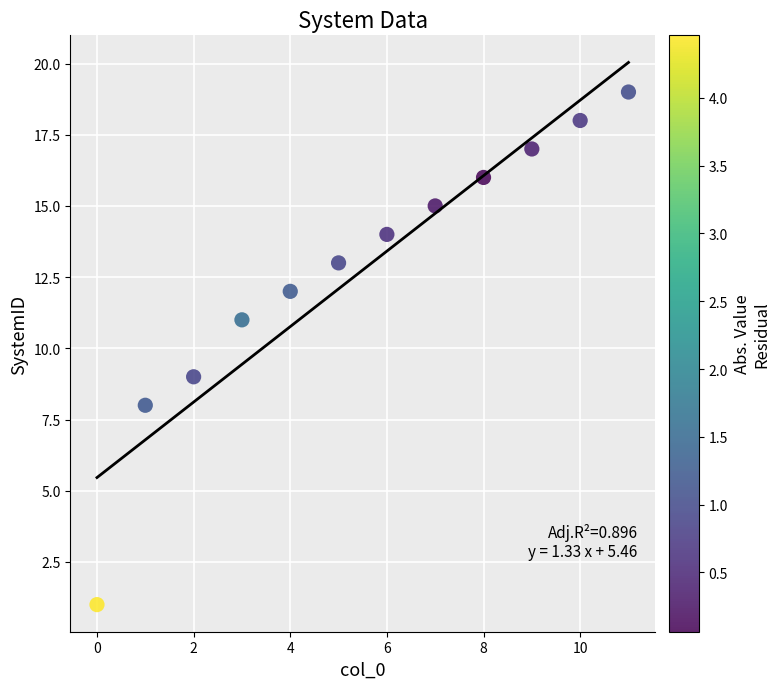

What is the average Y value?

13